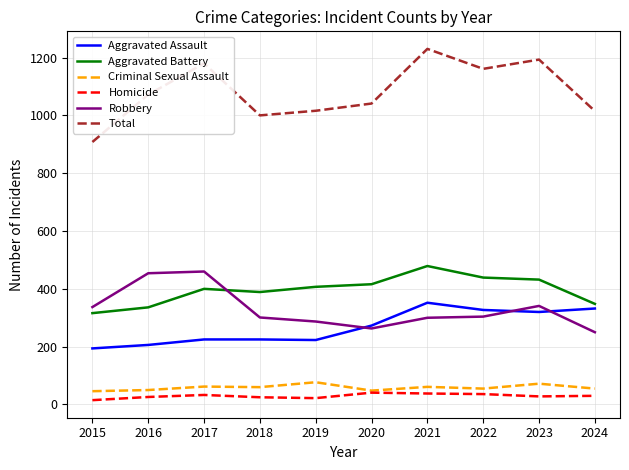

Between 2015 and 2023, which series saw the biggest shift?

Total